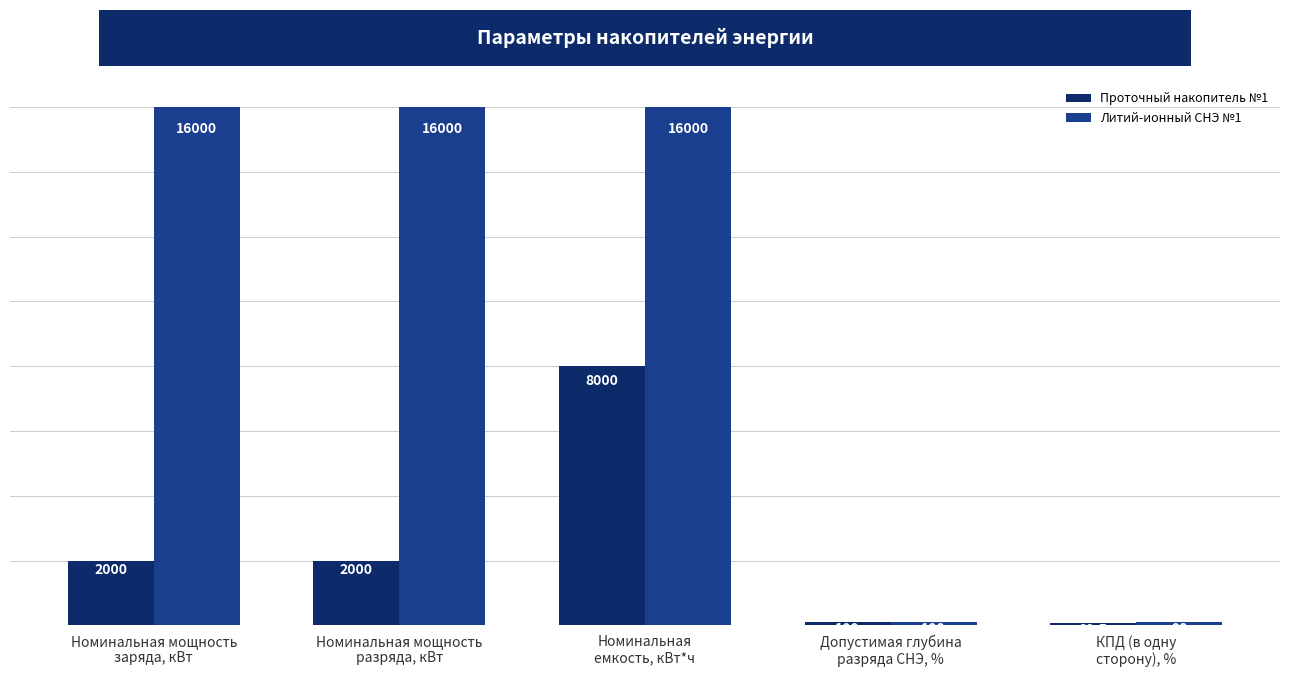

What is the value of the Проточный накопитель №1 bar at the 5th from the left?

89.5